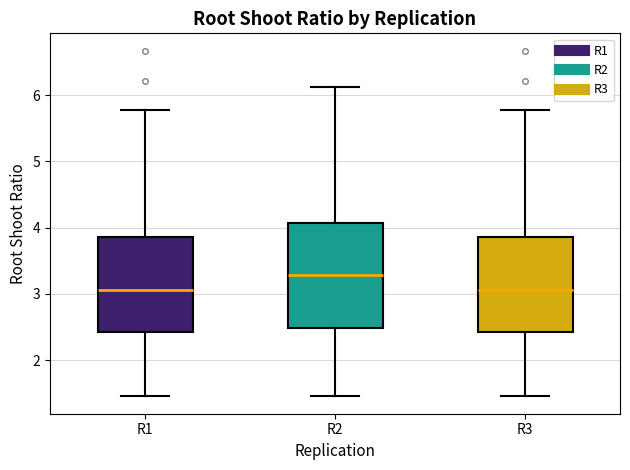

Where is the upper edge of the box for R3 on the y-axis? The values are not printed on the chart, so give them approximately, as read against the axis.

3.9